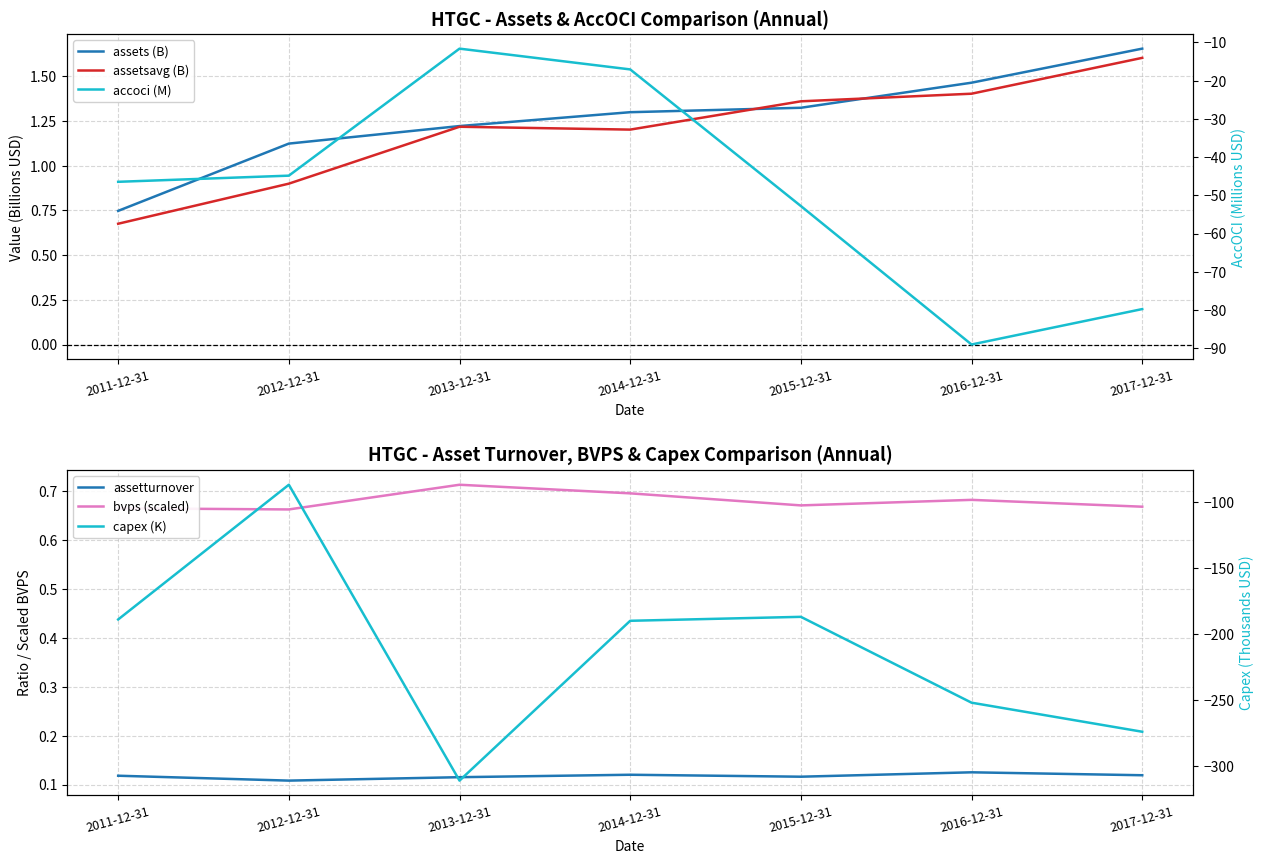

What position from the left is 2013-12-31?

3